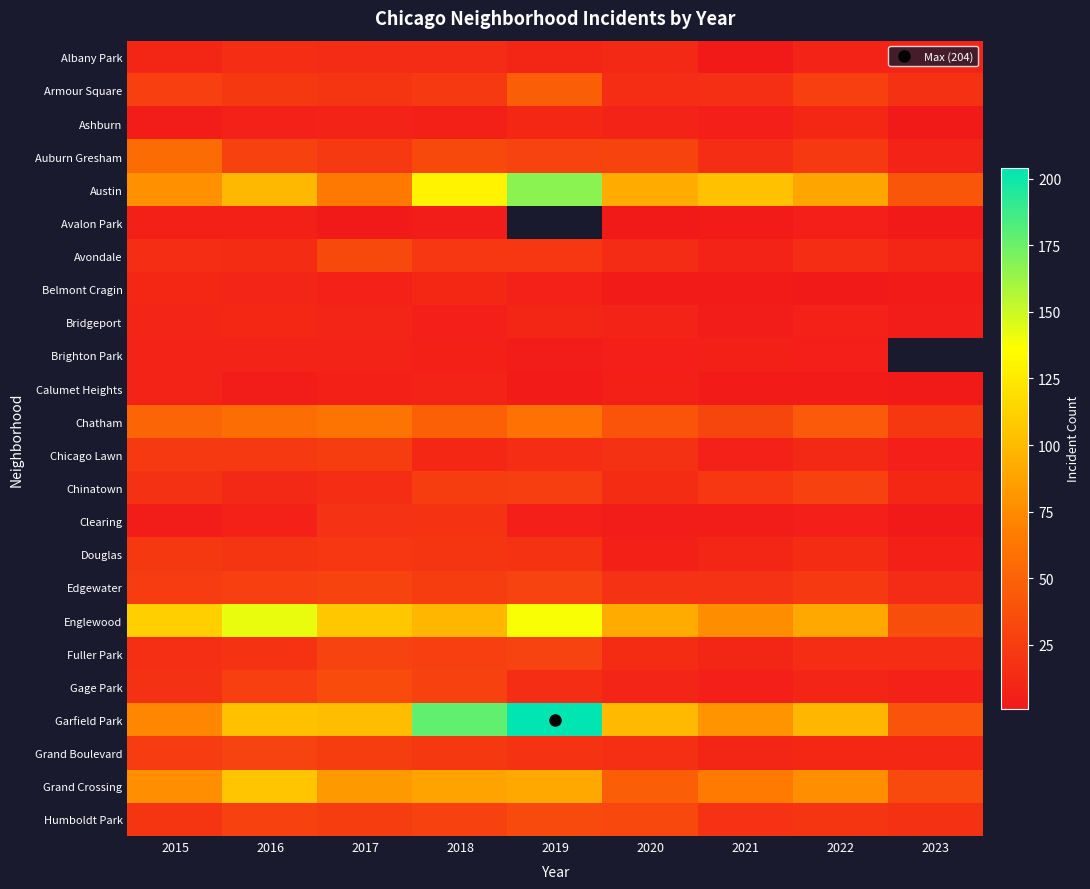

Is the value of Garfield Park at 2017 greater than the value of Ashburn at 2020?

Yes